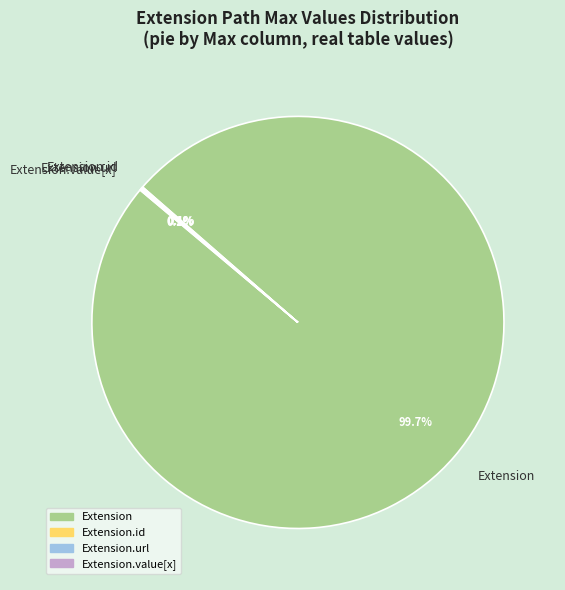

Which slice is the largest?

Extension